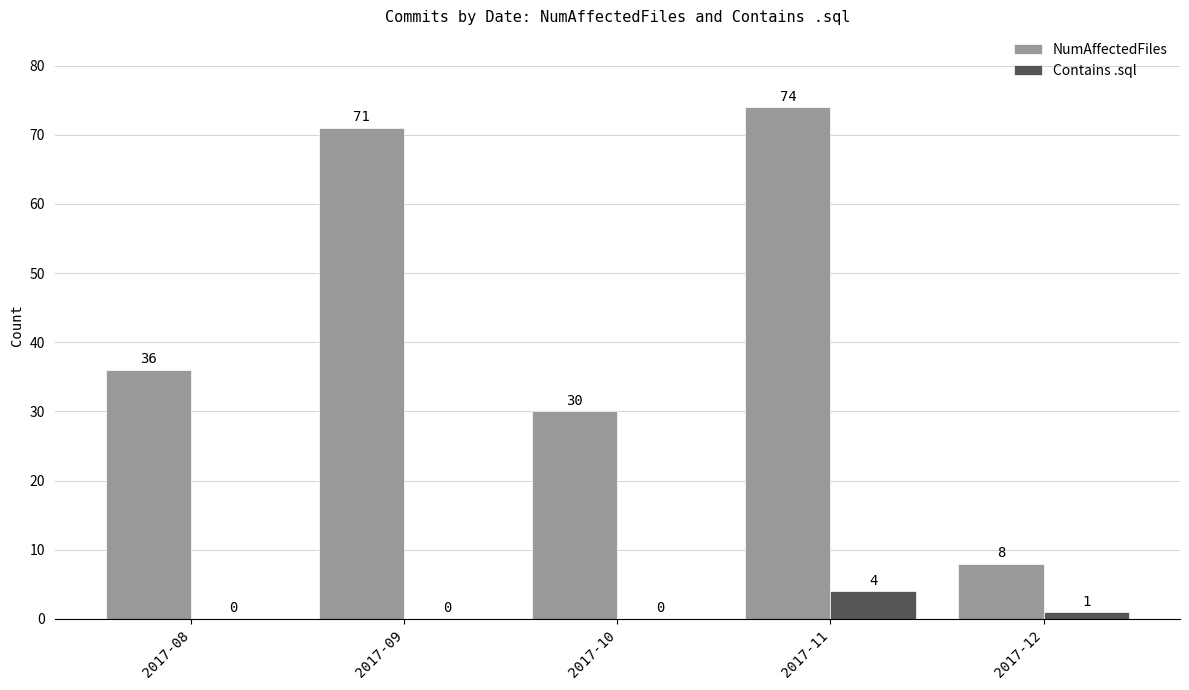

At which category is the sum across all series the highest?

2017-11